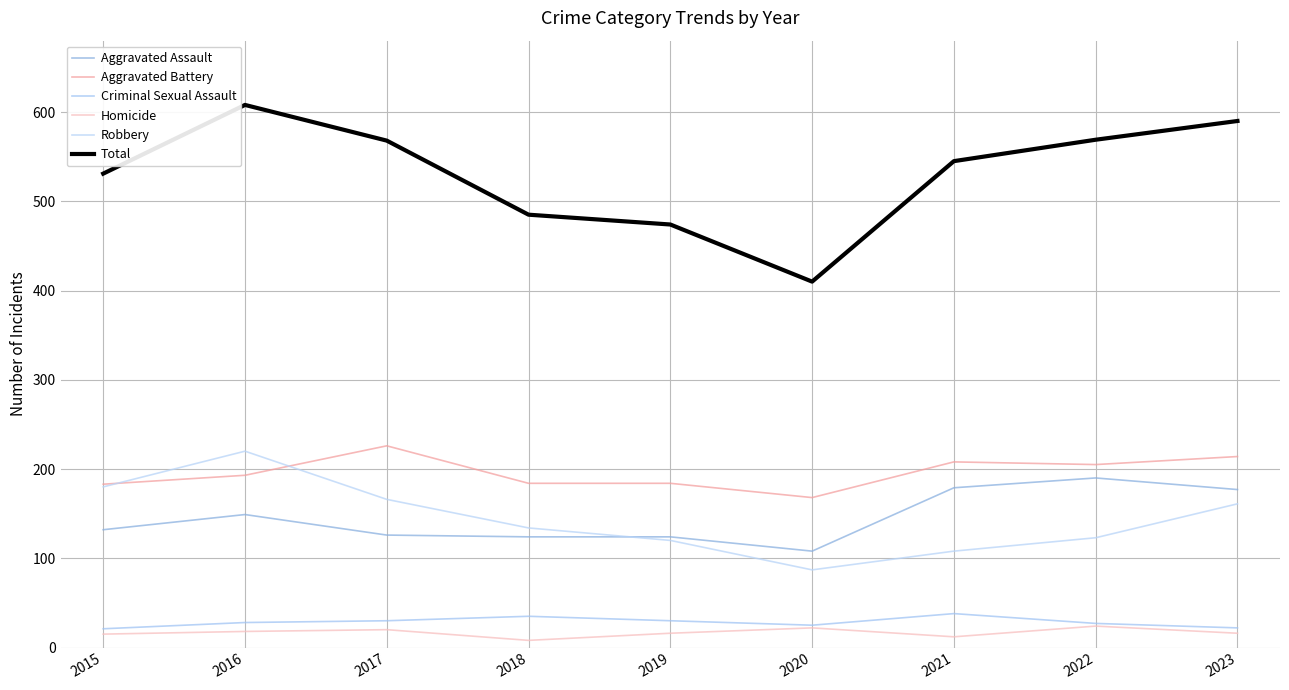

True or false: Homicide and Criminal Sexual Assault cross at least once.

False